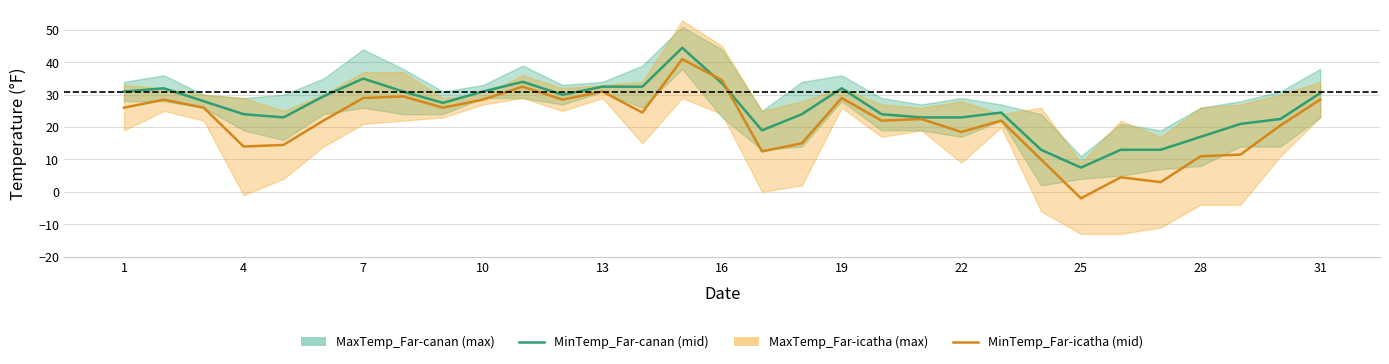

How many times do MinTemp_Far-icatha and MinTemp_Far-canan cross each other?

2